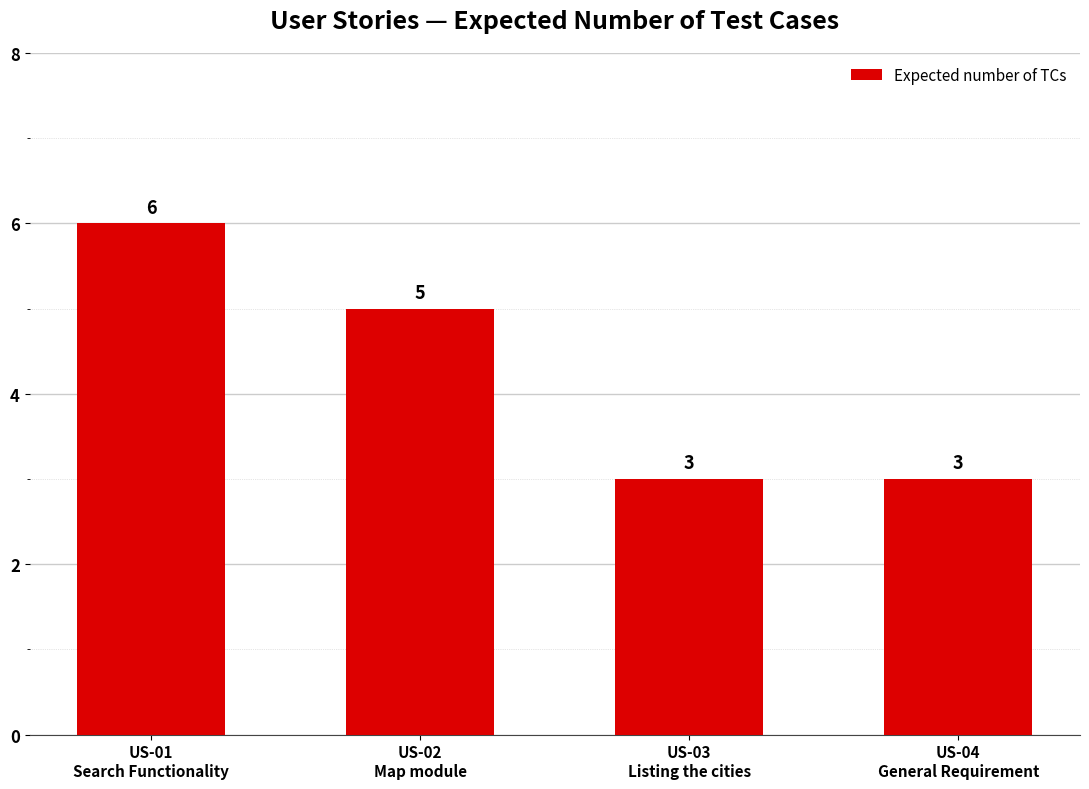

What is the value of the 4th bar from the left?

3